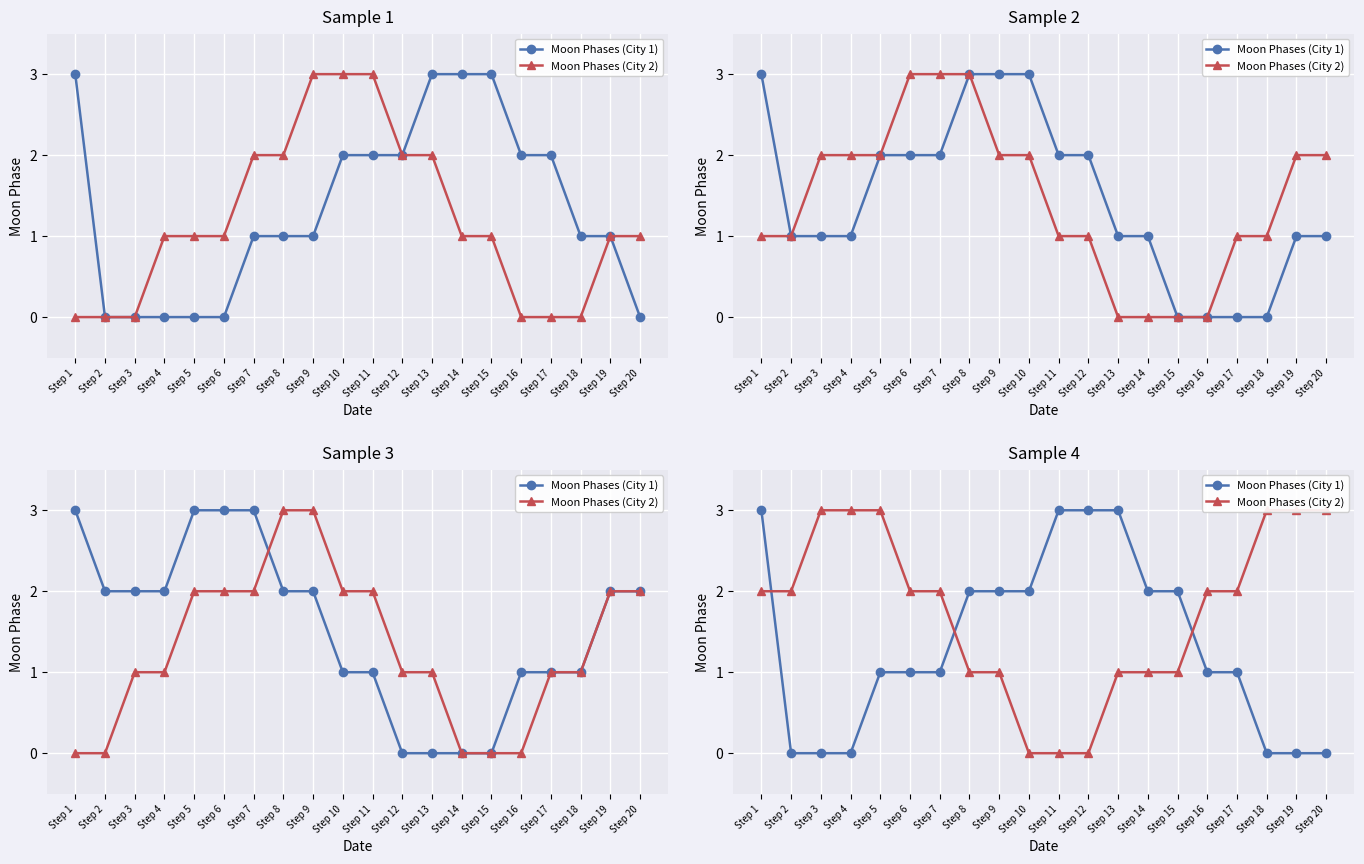

What is the average value of the Moon Phases (City 2) series?

2